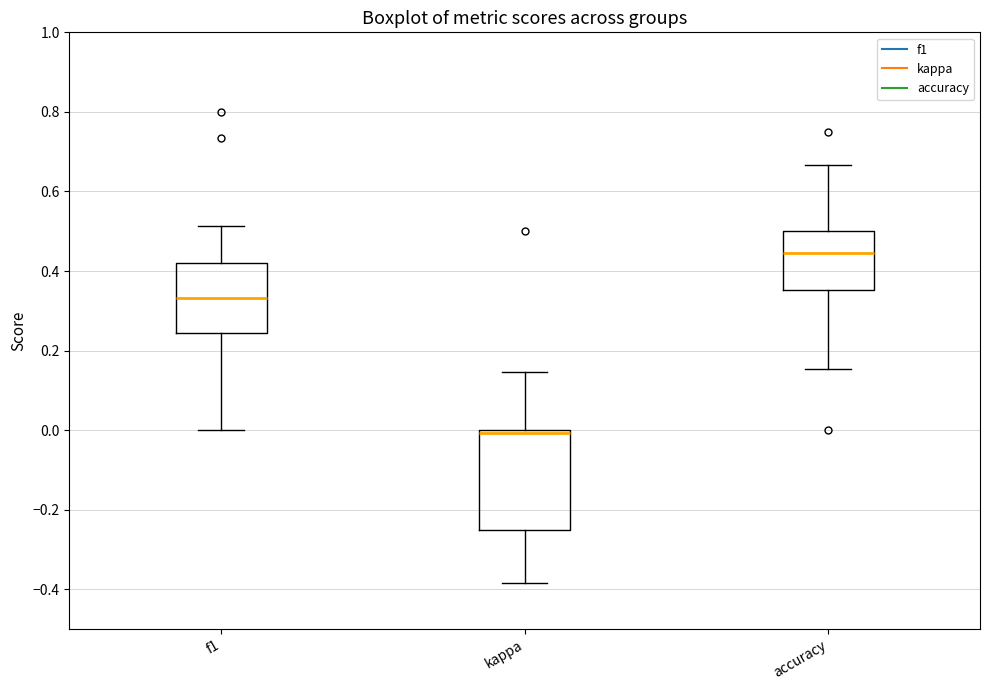

Reading left to right, read every box against the y-axis: the position of its median line, the range the box covers, and the ends of its whiskers. The values are not printed on the chart, so give them approximately, as read against the axis.

f1: median 0.34, box 0.24 to 0.42, whiskers 0.00 to 0.52
kappa: median 0.00 (just below the box's upper edge), box -0.24 to 0.00, whiskers -0.38 to 0.14
accuracy: median 0.44, box 0.36 to 0.50, whiskers 0.16 to 0.66